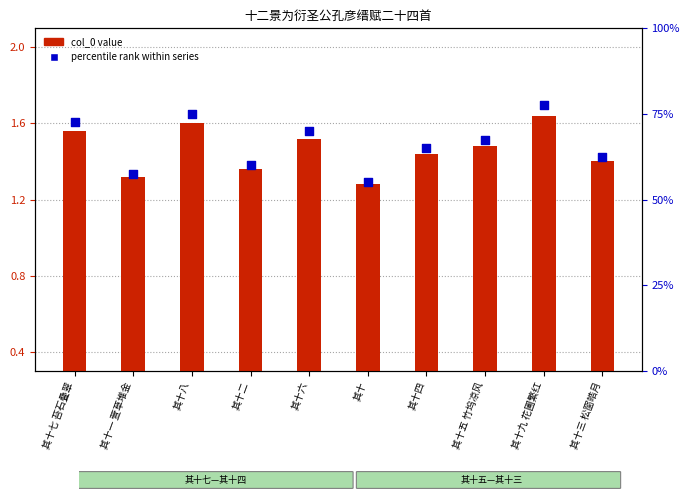

Which series has the largest total across all categories?

percentile rank within series